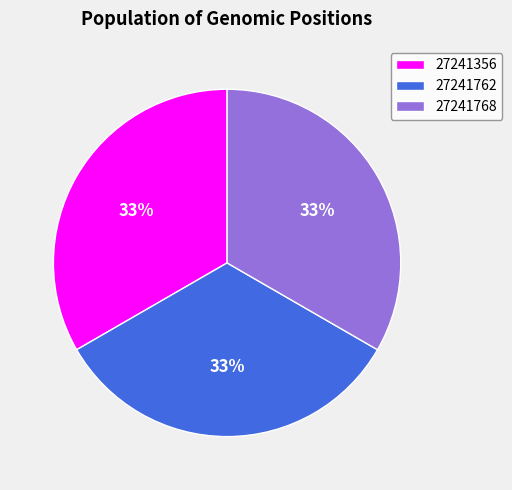

To the nearest percent, what is the combined percentage of 27241762 and 27241356?

67%